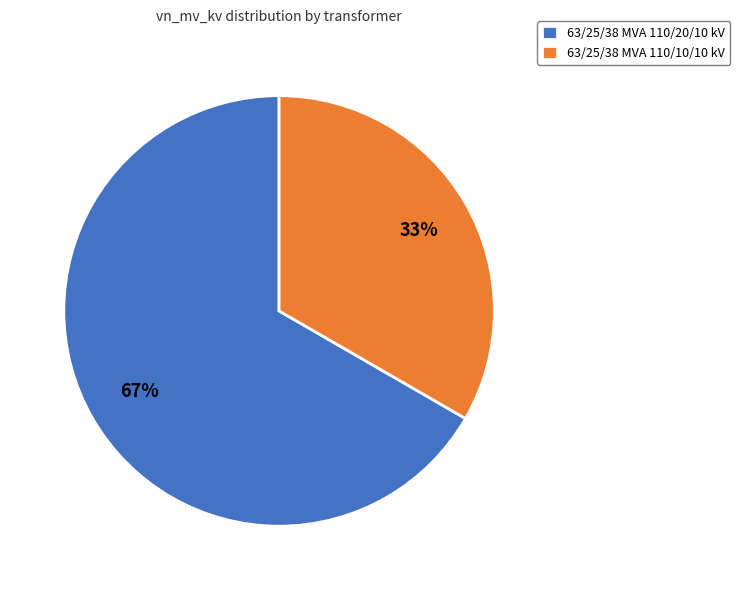

Between 63/25/38 MVA 110/10/10 kV and 63/25/38 MVA 110/20/10 kV, which is larger?

63/25/38 MVA 110/20/10 kV